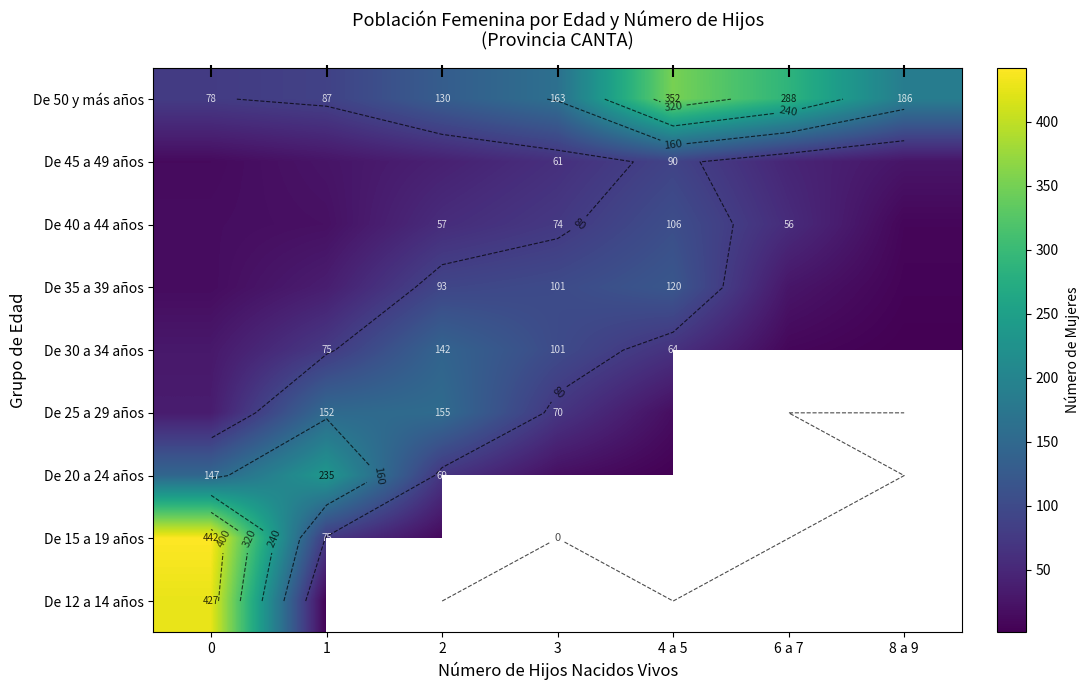

Which series changed the most between 3 and 6 a 7?

De 50 y más años